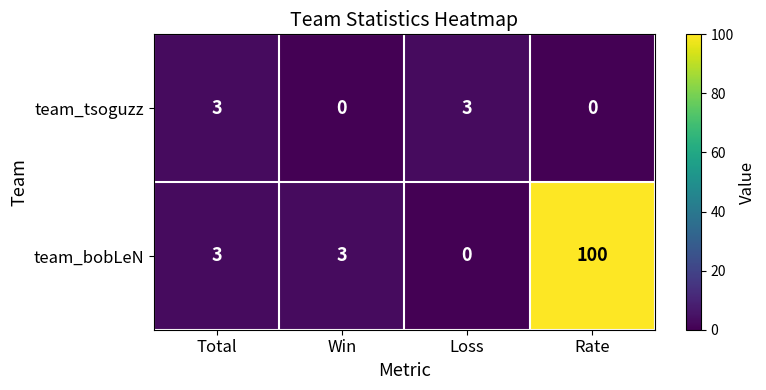

Rank the series by their average value, from lowest to highest.

team_tsoguzz, team_bobLeN